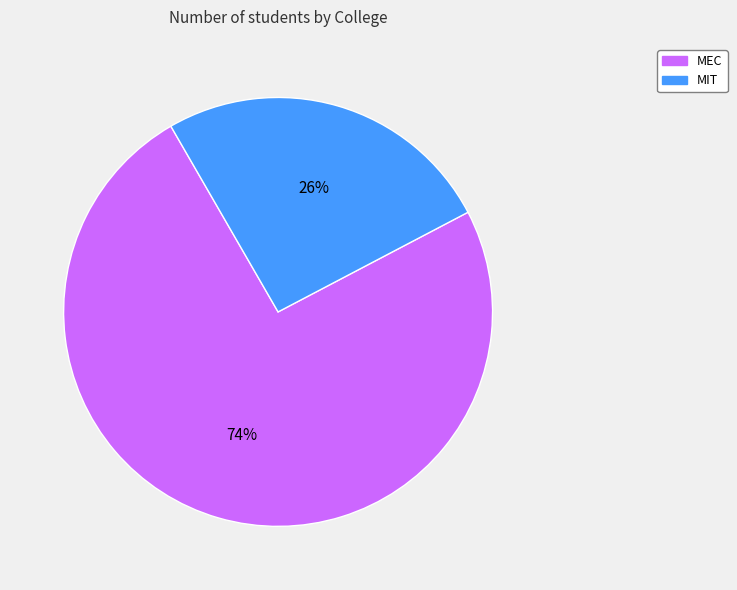

Rank the categories by value from lowest to highest.

MIT, MEC